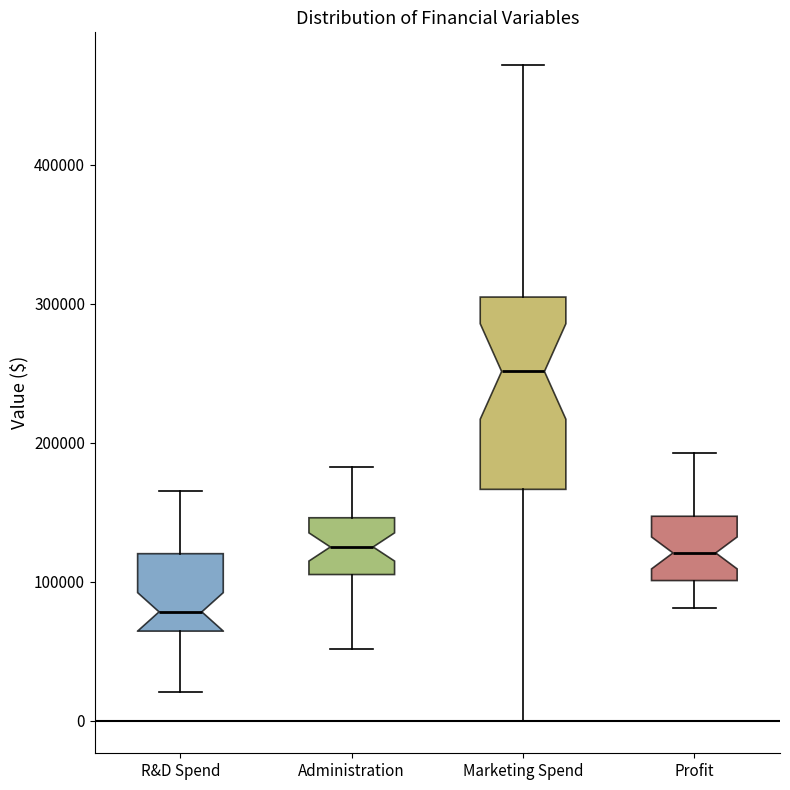

Where does the upper whisker of the box for R&D Spend end on the y-axis? The values are not printed on the chart, so give them approximately, as read against the axis.

170000